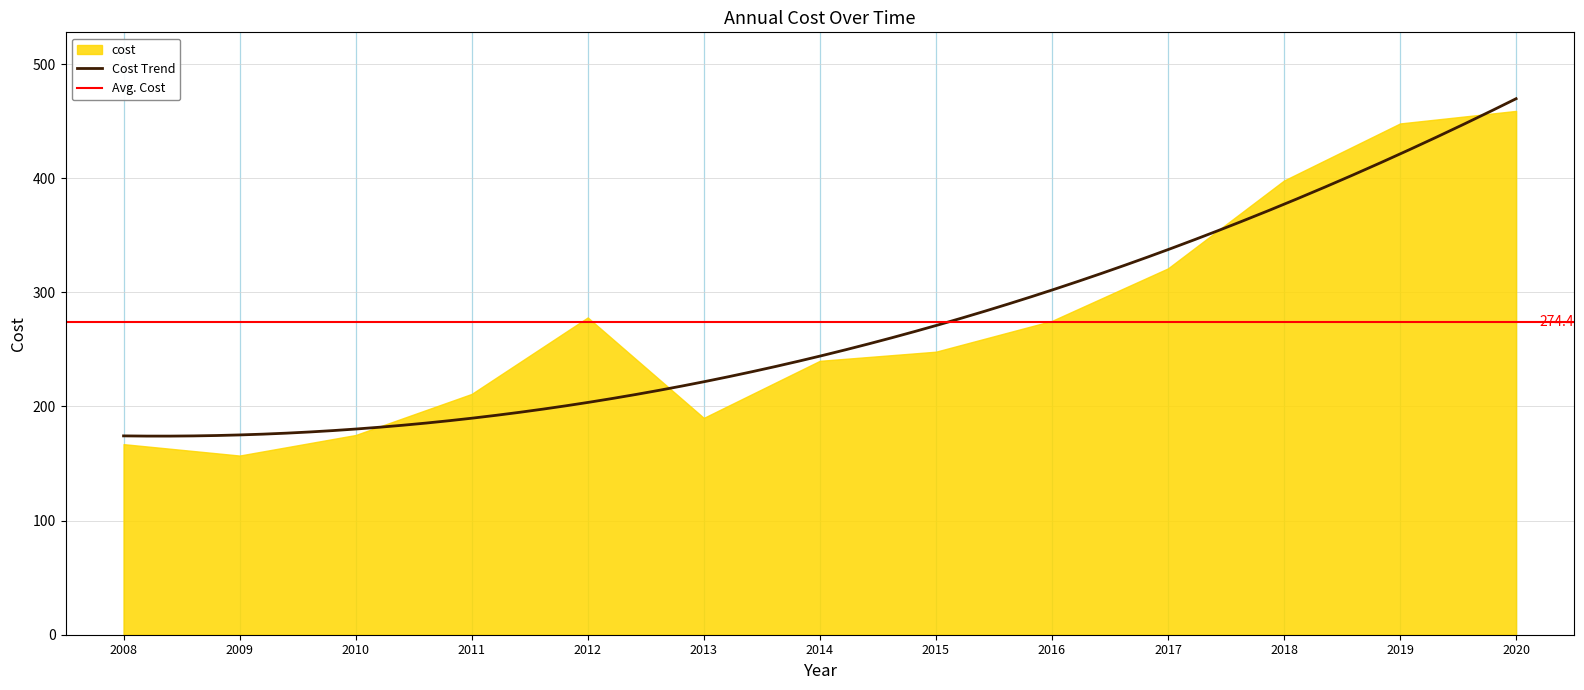

What is the sum of the values at 2018 and 2016?

673